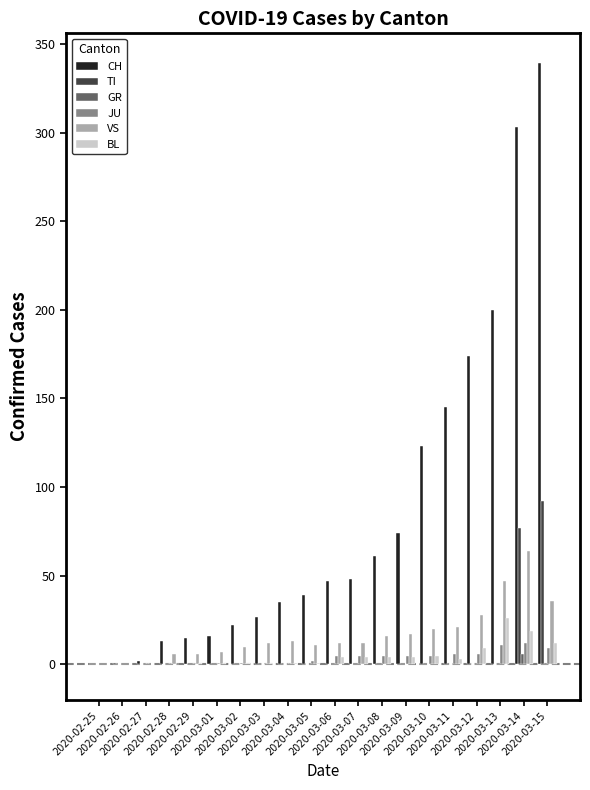

What is the difference between the BL values at 2020-03-13 and 2020-03-07?

22